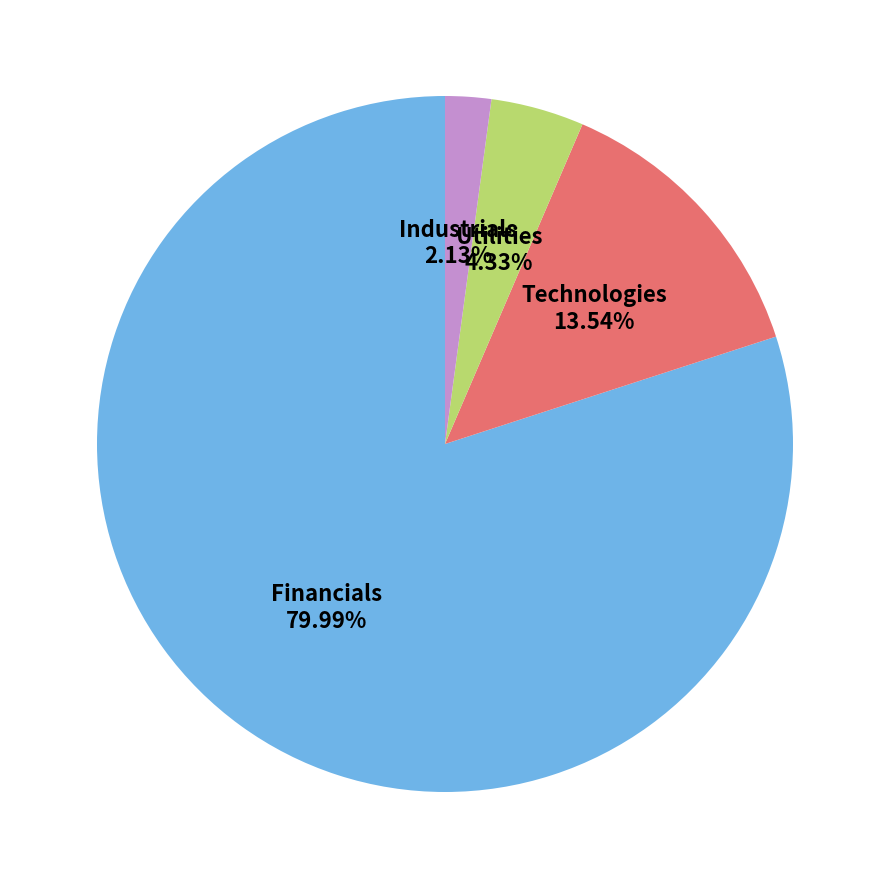

Which category has the smallest portion of the pie?

Industrials